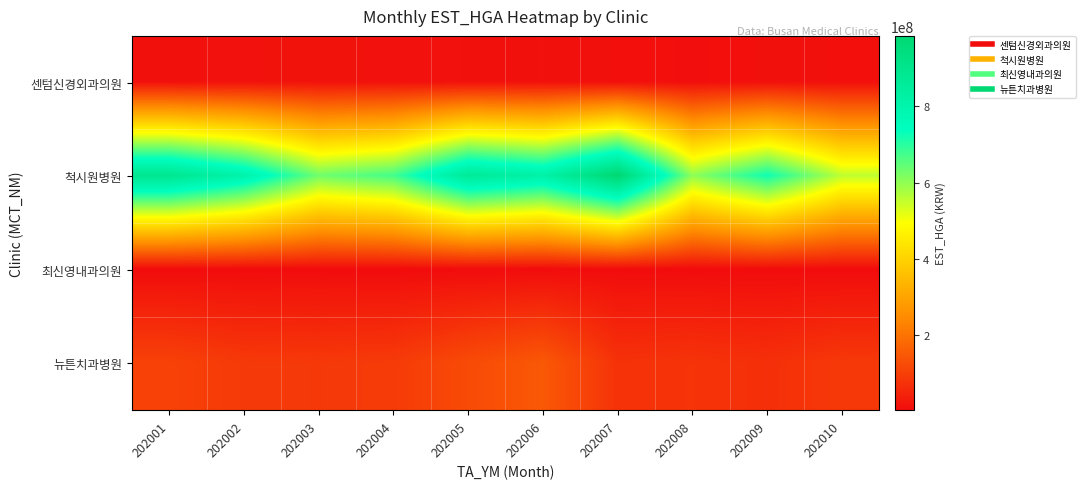

What is the difference between the highest and lowest values at 202005?

862816564